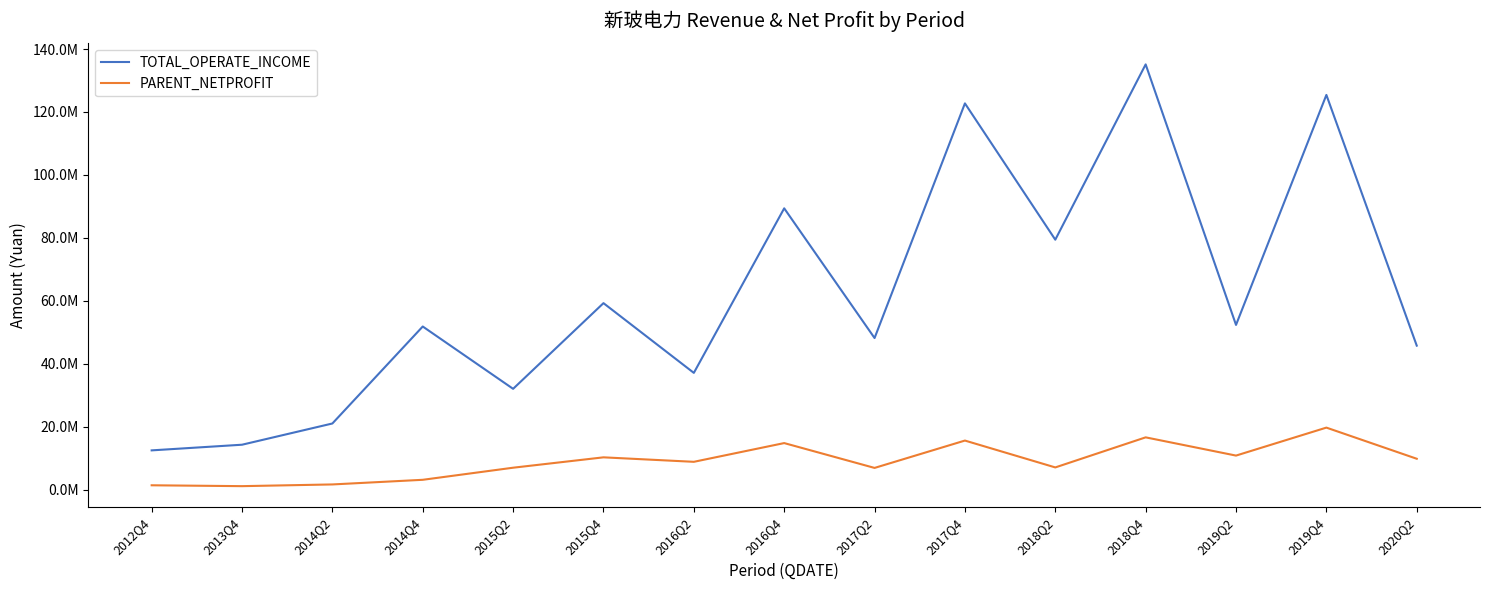

What is the sum of all PARENT_NETPROFIT values?

135814261.2